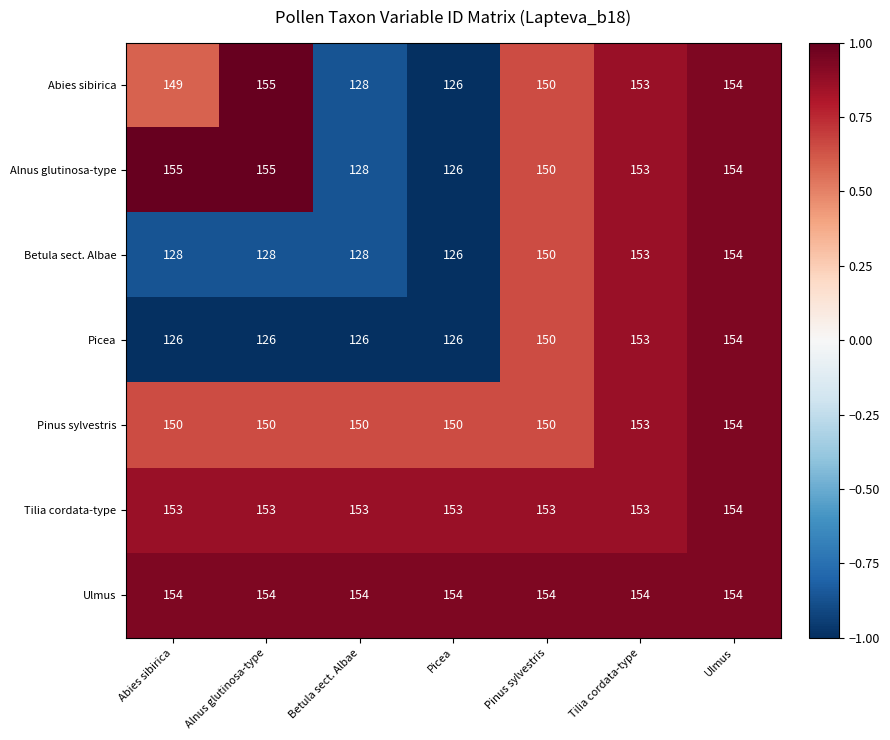

Count the number of data series in this chart.

7